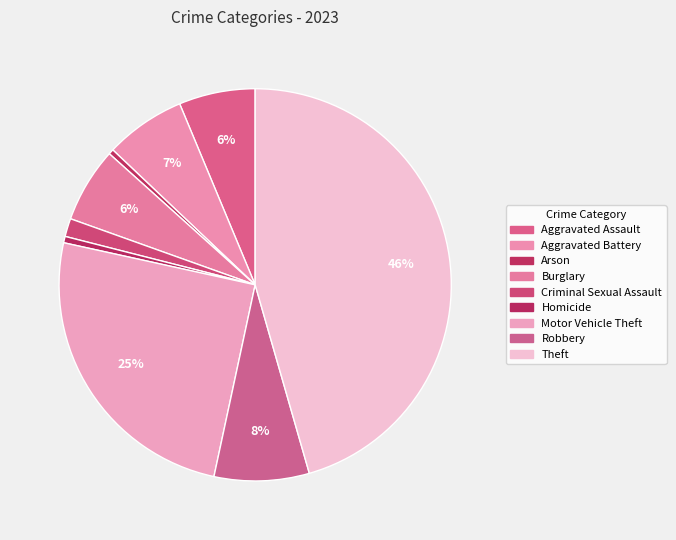

To the nearest percent, what is the difference between the Robbery and Aggravated Battery slice percentages?

1%